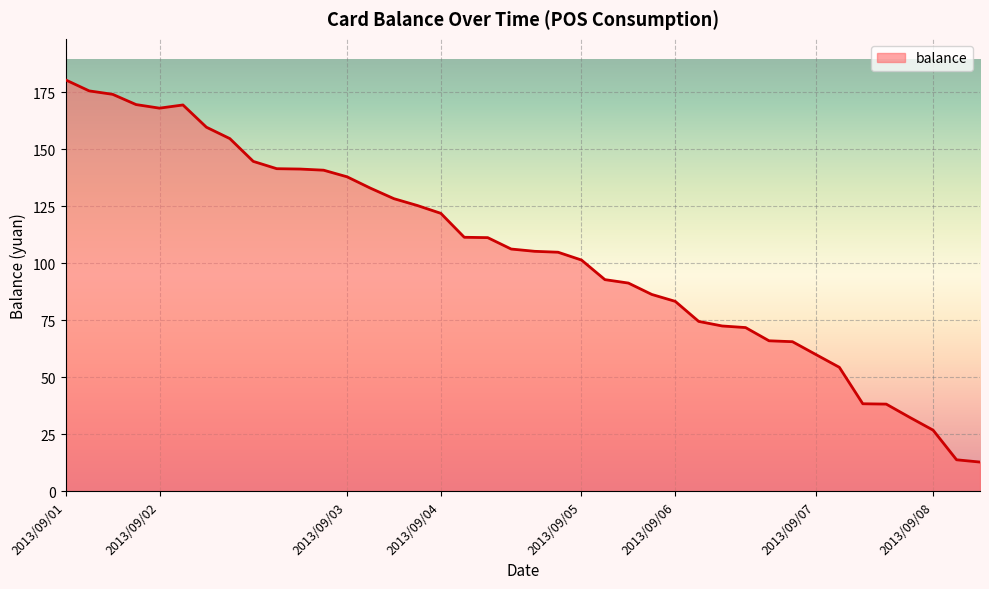

What is the minimum value shown in the chart?

12.8